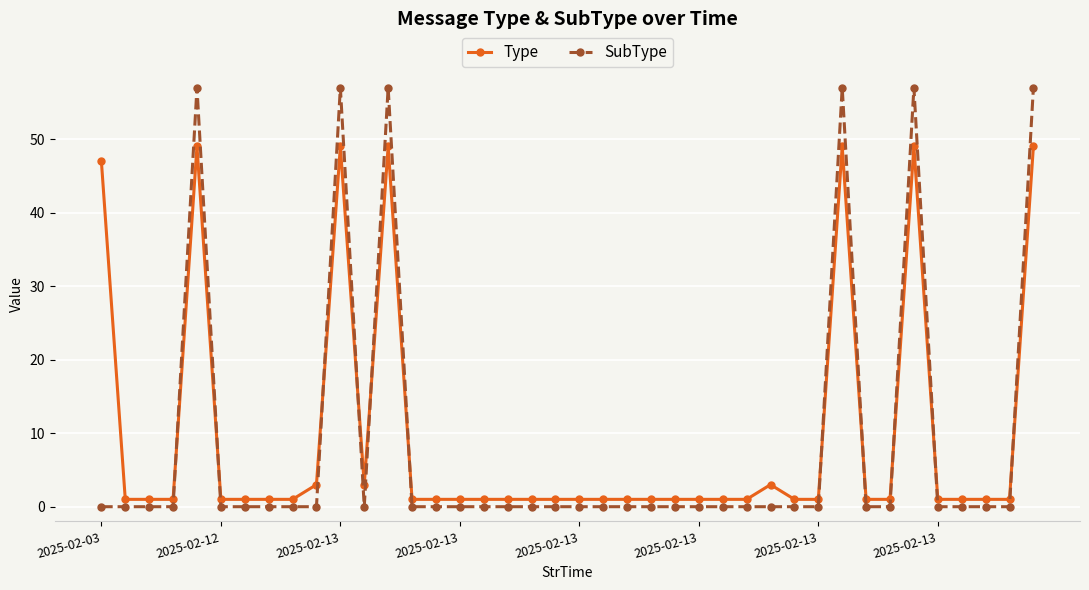

How many distinct data groups are displayed?

2